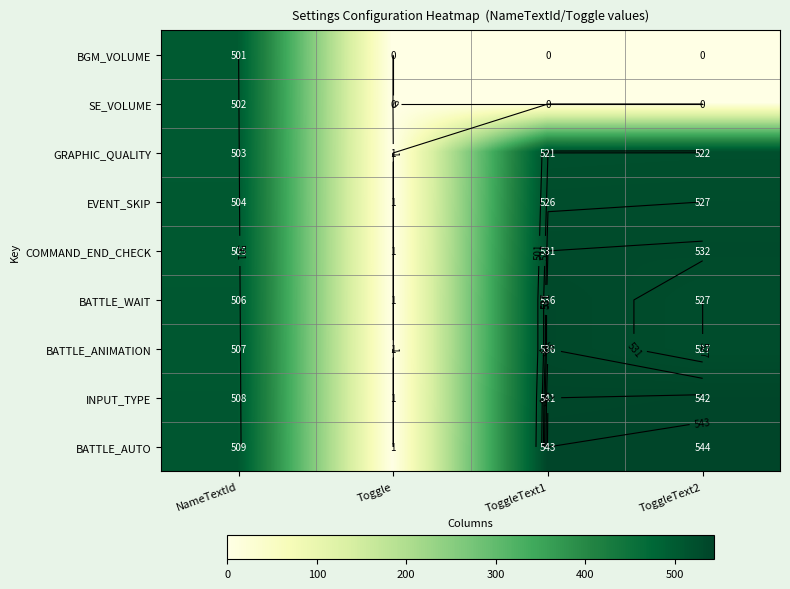

Which series changed the most between NameTextId and Toggle?

BATTLE_AUTO